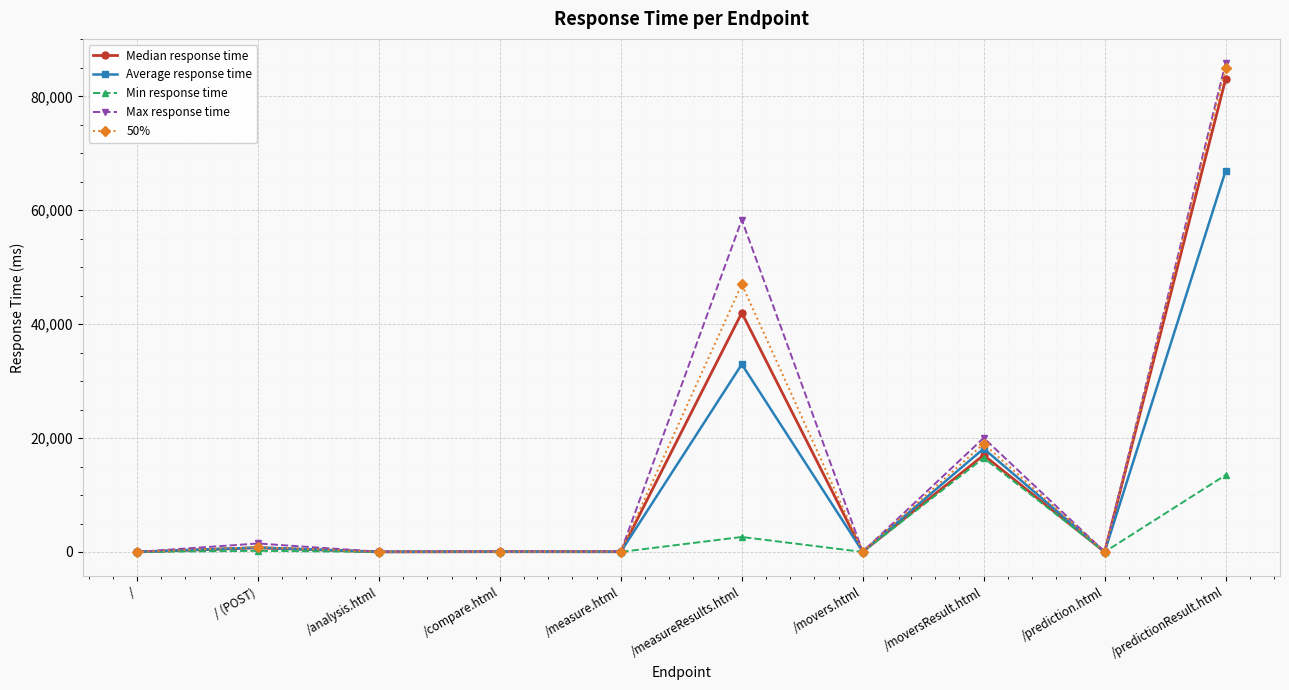

At how many categories does at least one series exceed 51533?

2